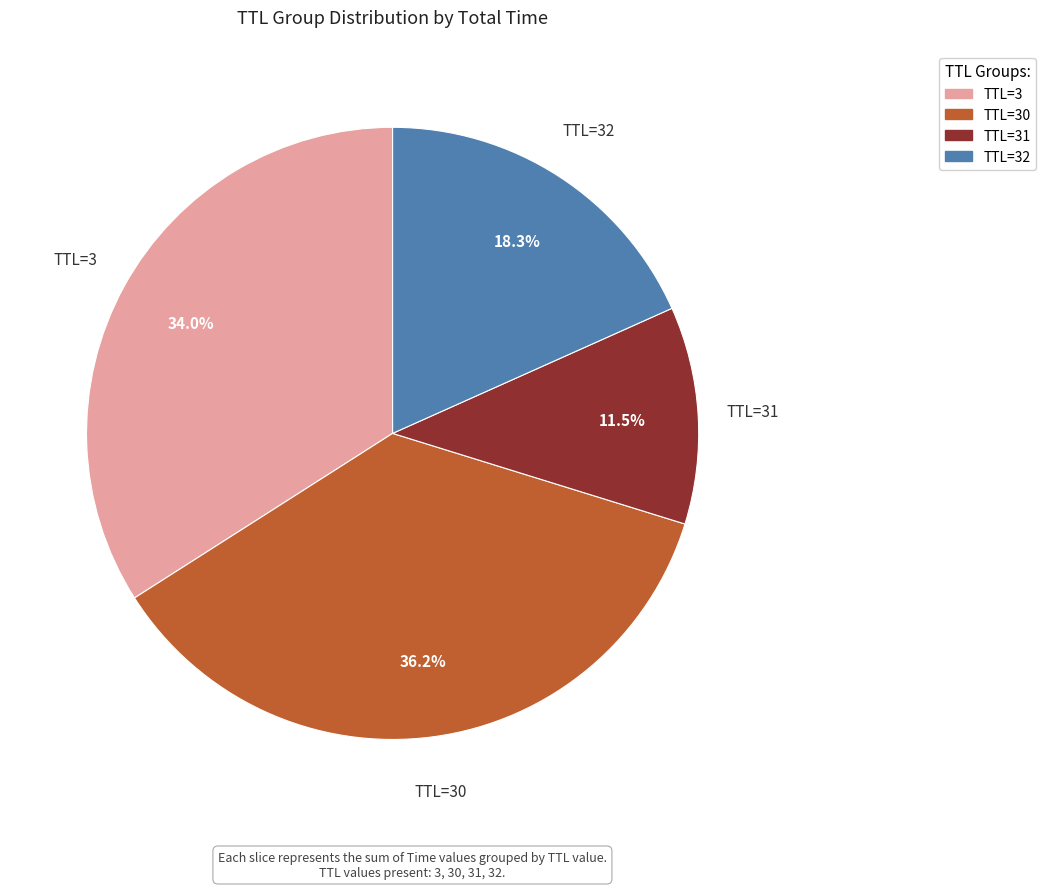

Does any single category account for the majority?

No